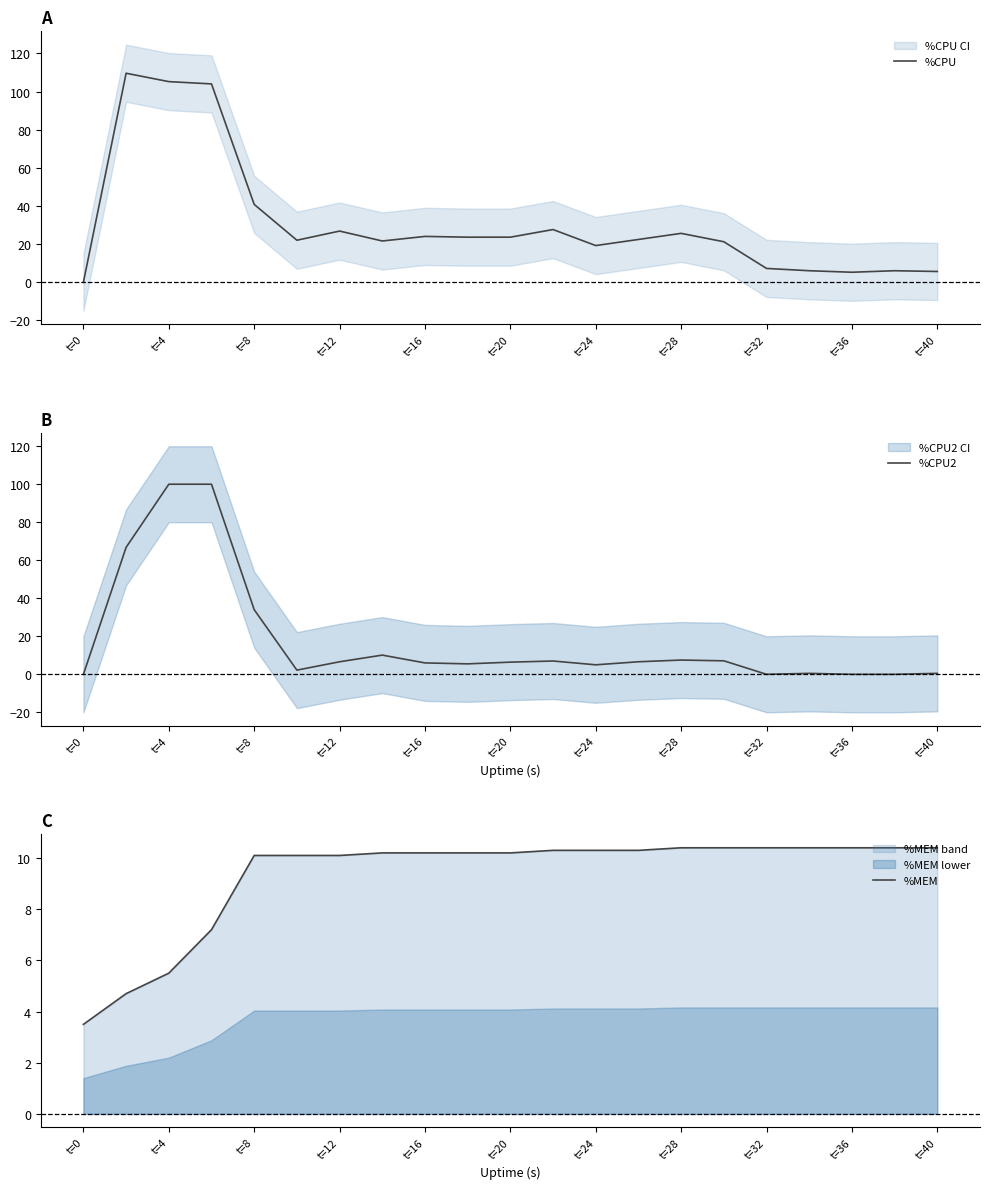

How many positive values does the %CPU2 series have?

17